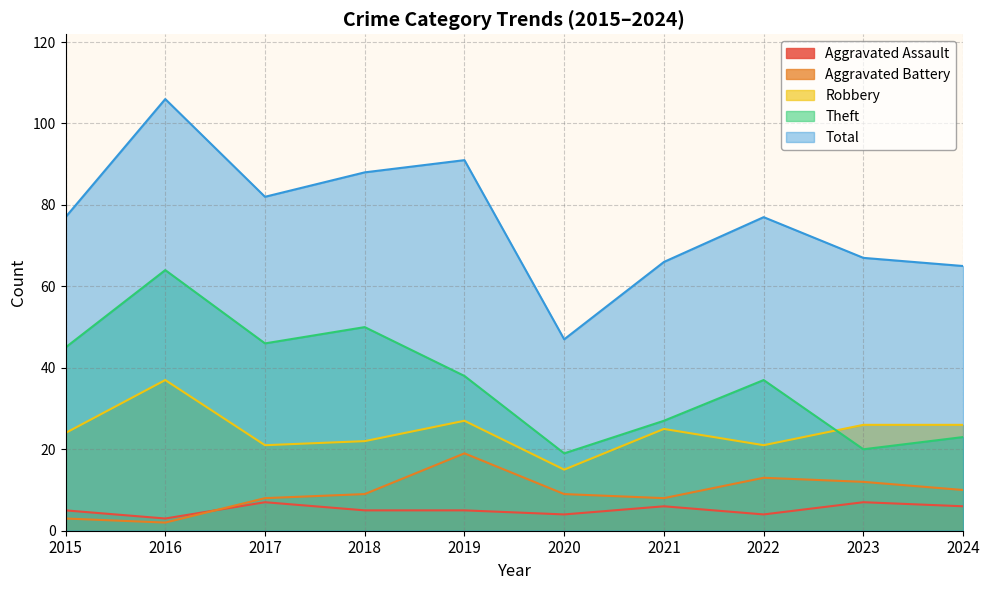

What is the value of the Aggravated Assault point at the 4th from the left?

5